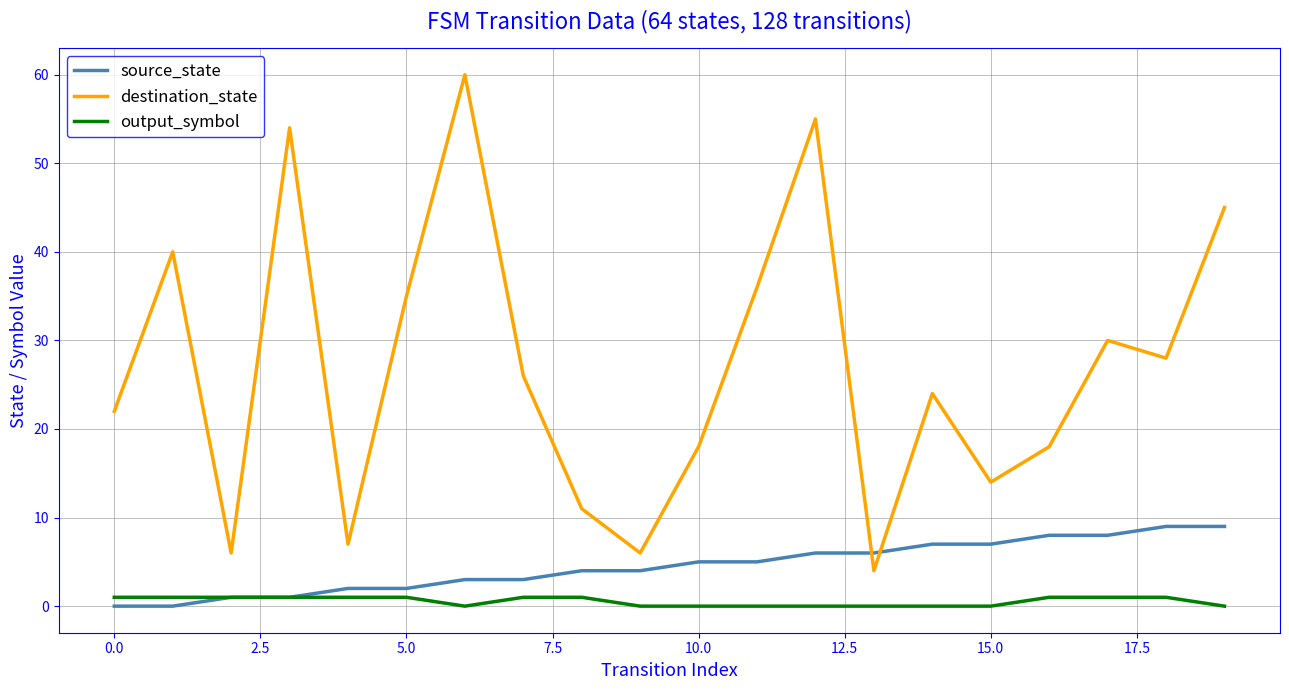

Rank the series by their maximum value, from highest to lowest.

destination_state, source_state, output_symbol